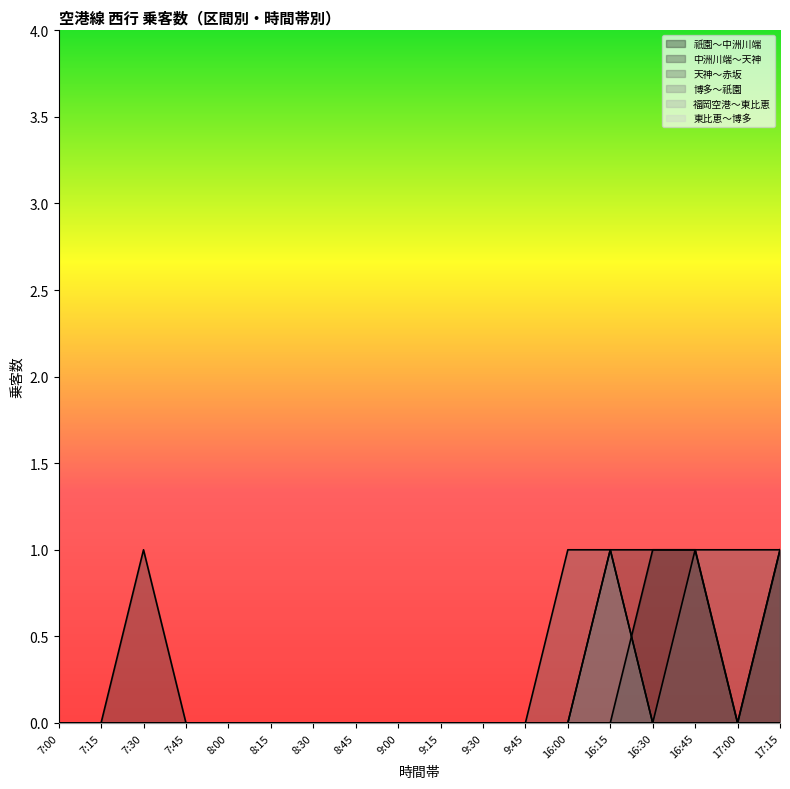

What is the greatest value displayed?

1